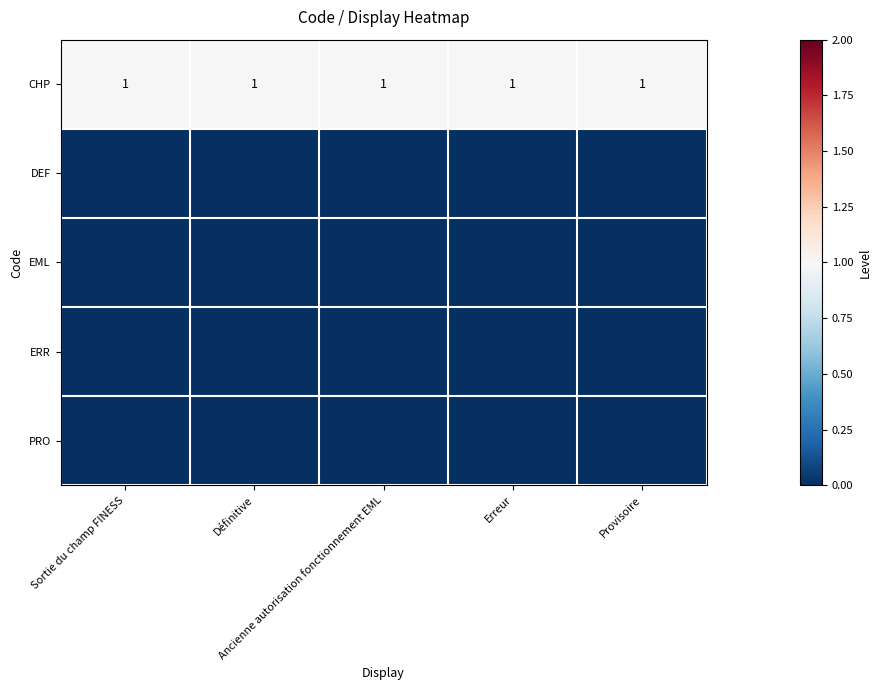

Where is PRO nearest to the value 0?

Sortie du champ FINESS